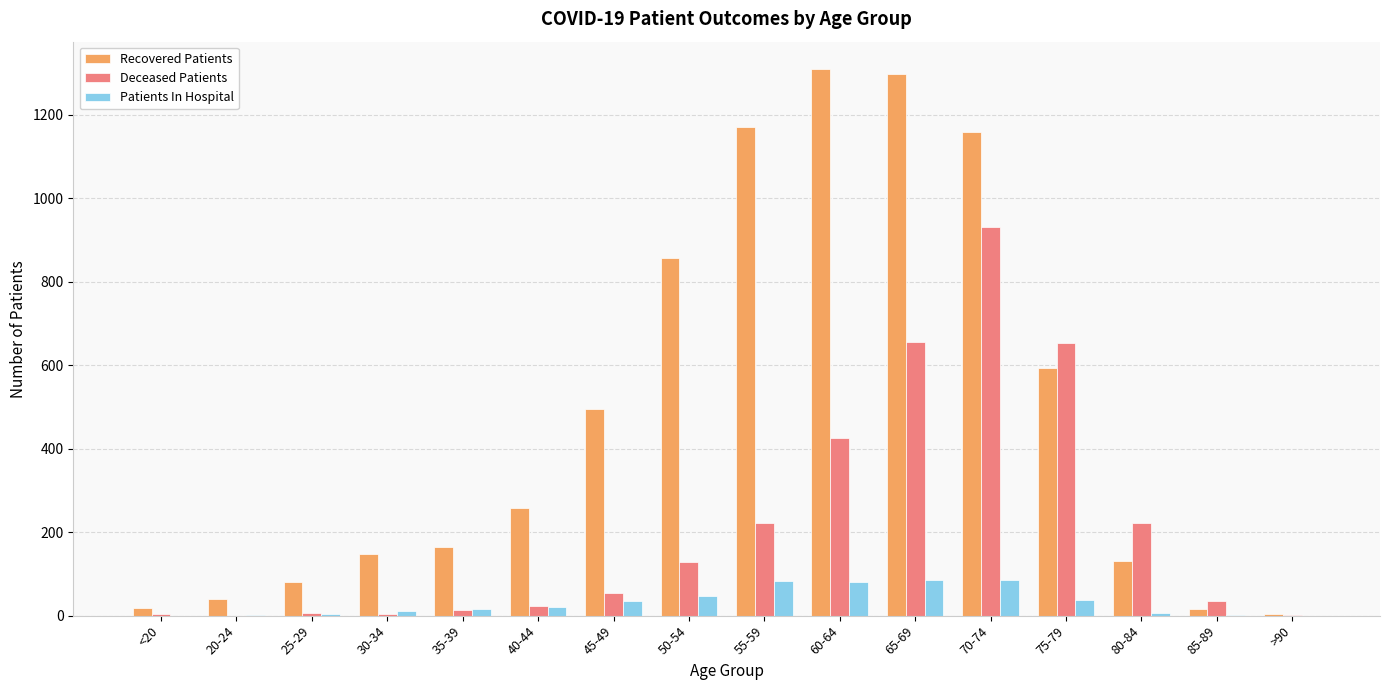

The Deceased Patients series shows 14 at 35-39. True or false?

True